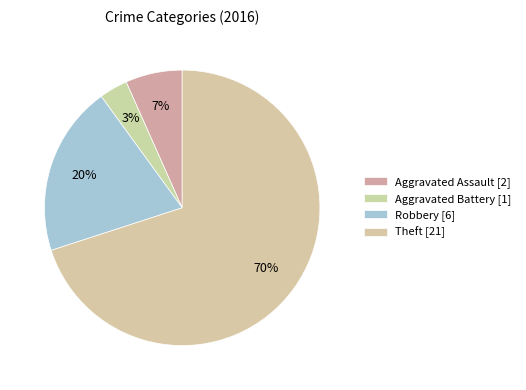

Which has a higher value, Aggravated Battery or Robbery?

Robbery